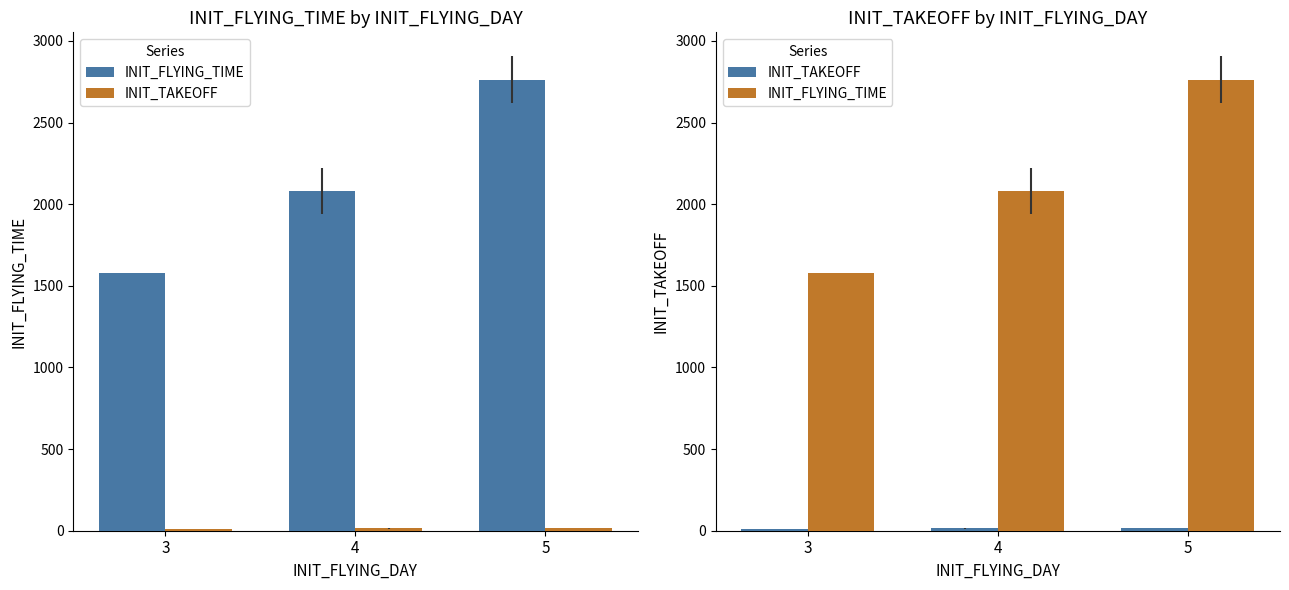

Which has a higher value, 4 or 3?

4